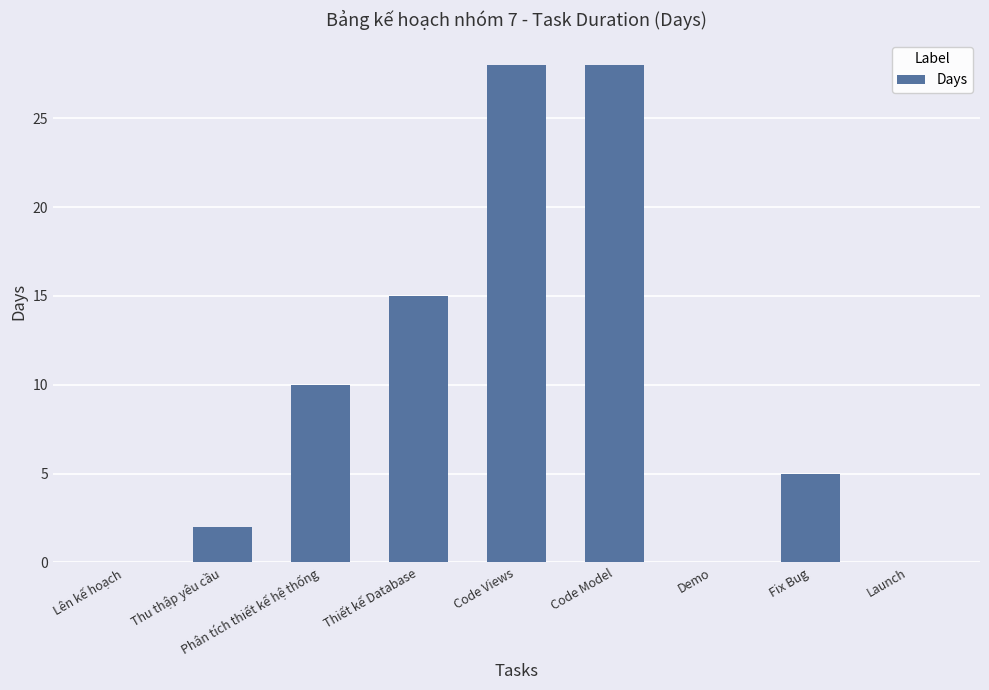

Where is the data nearest to the value 14?

Thiết kế Database